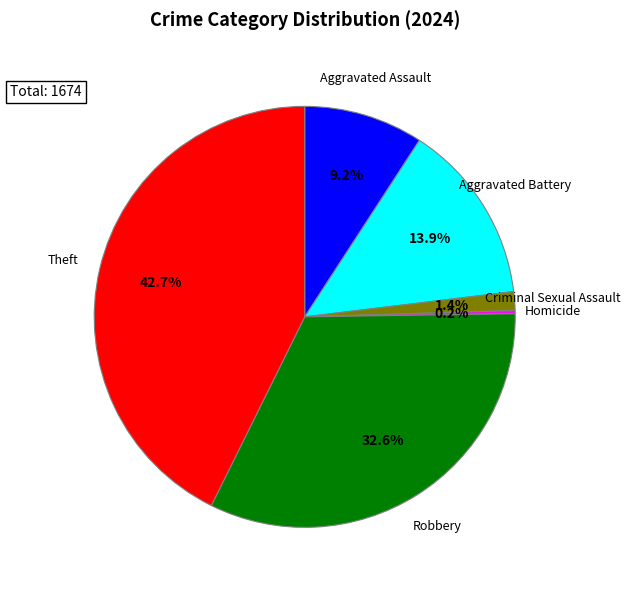

The Aggravated Battery slice represents 25% of the pie. True or false?

False